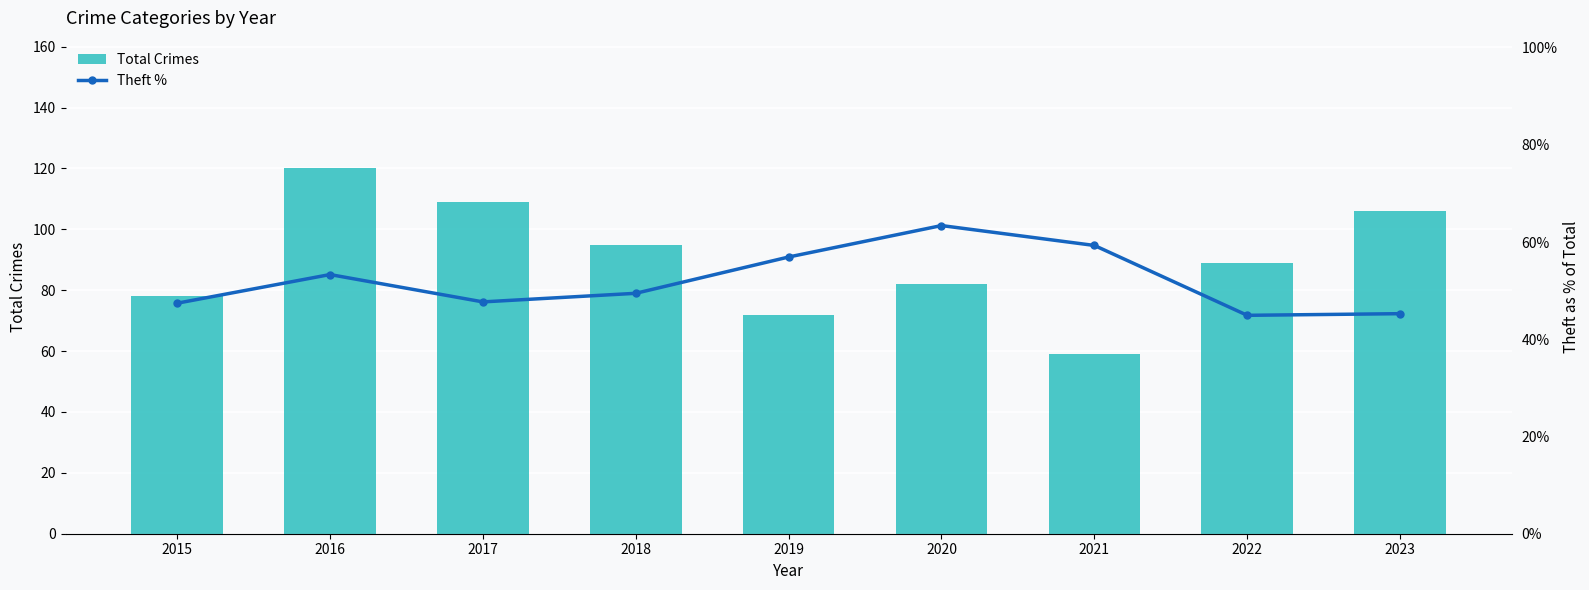

What is the difference between the maximum and minimum values in the Theft % series?

18.5